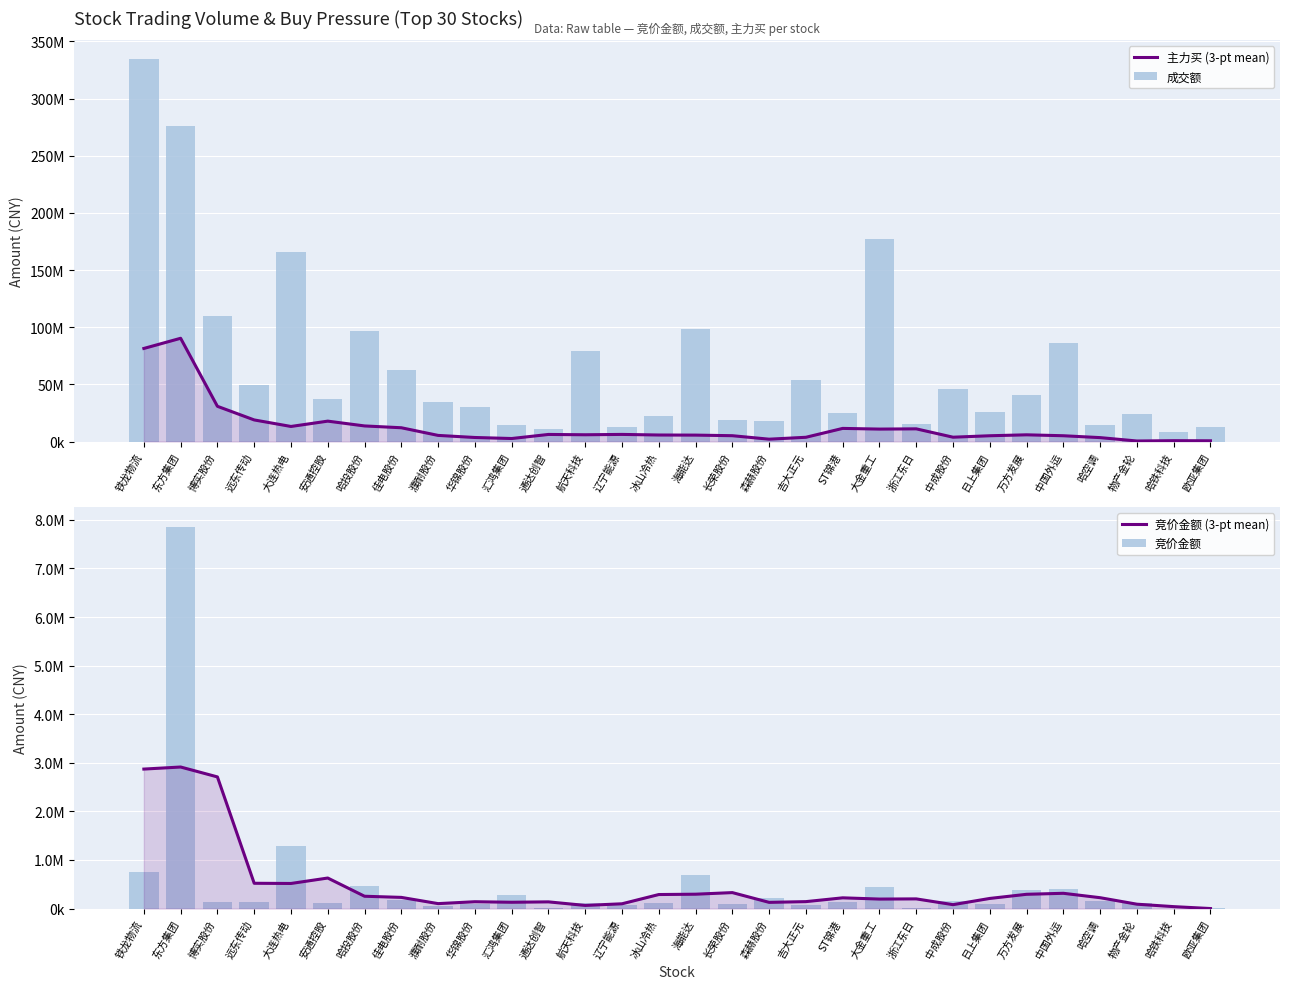

What is the value of the 竞价金额 bar at the 24th from the left?

91530.0